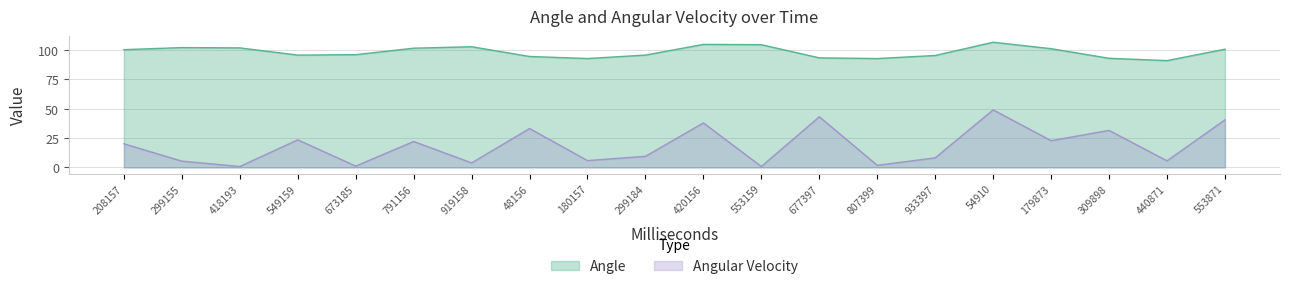

Where is the first local maximum for Angle?

299155